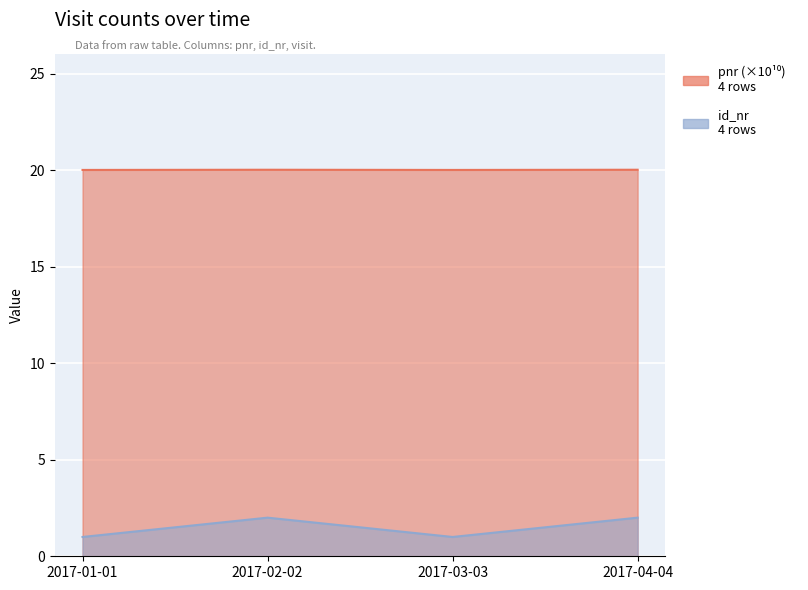

Where is the first local minimum for id_nr?

2017-03-03